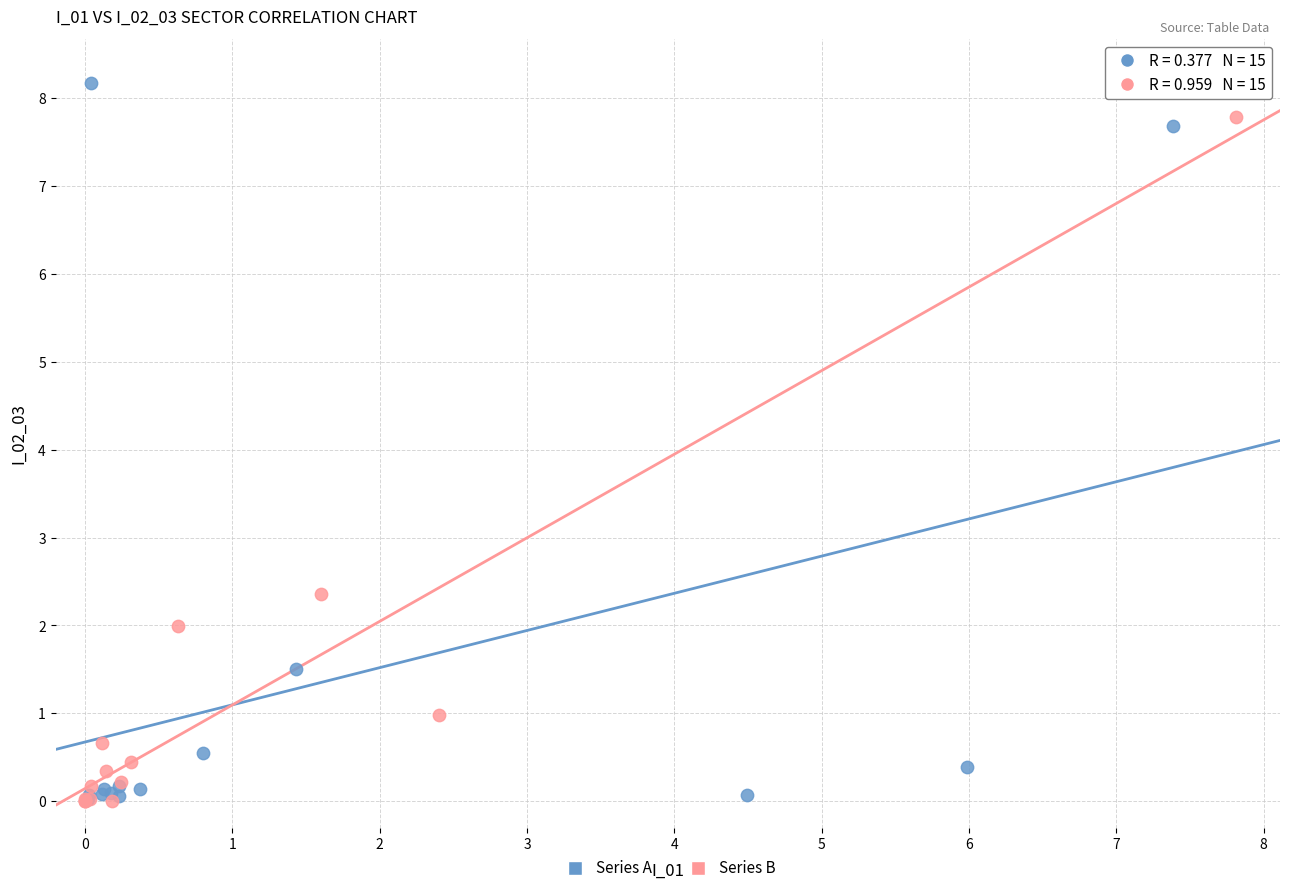

Which series contains the highest Y value?

Series A